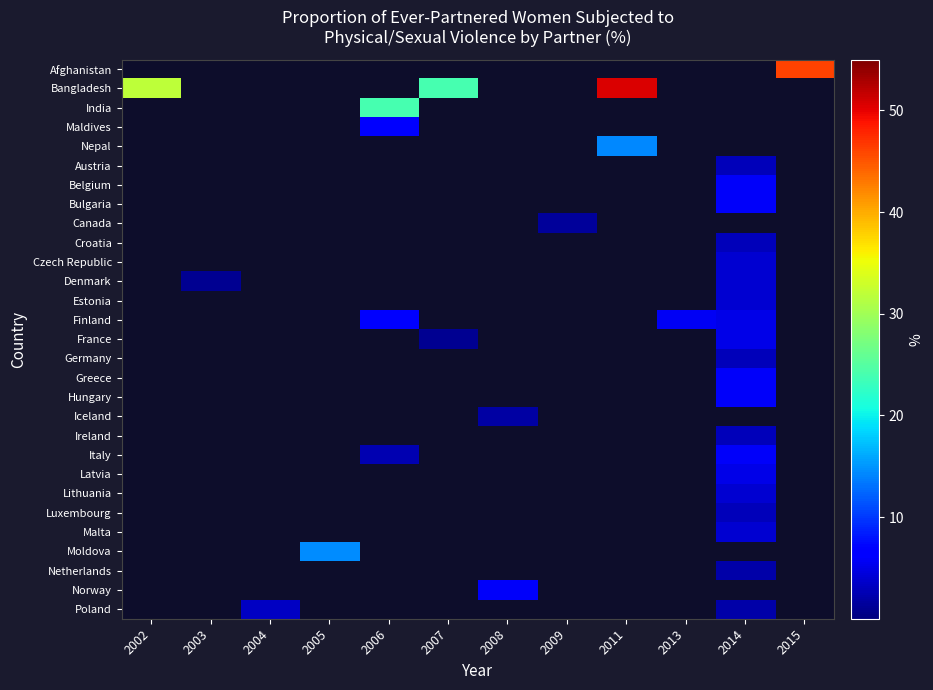

At 2005, list the series in order from smallest to largest.

Afghanistan, Bangladesh, India, Maldives, Nepal, Austria, Belgium, Bulgaria, Canada, Croatia, Czech Republic, Denmark, Estonia, Finland, France, Germany, Greece, Hungary, Iceland, Ireland, Italy, Latvia, Lithuania, Luxembourg, Malta, Netherlands, Norway, Poland, Moldova